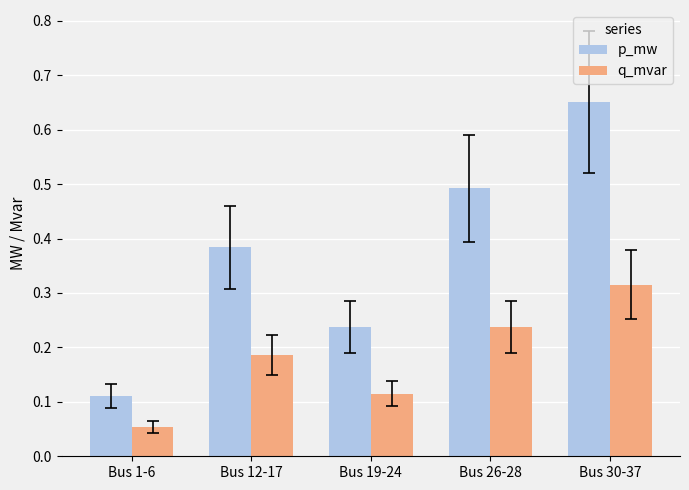

At which label does p_mw reach its minimum?

Bus 1-6